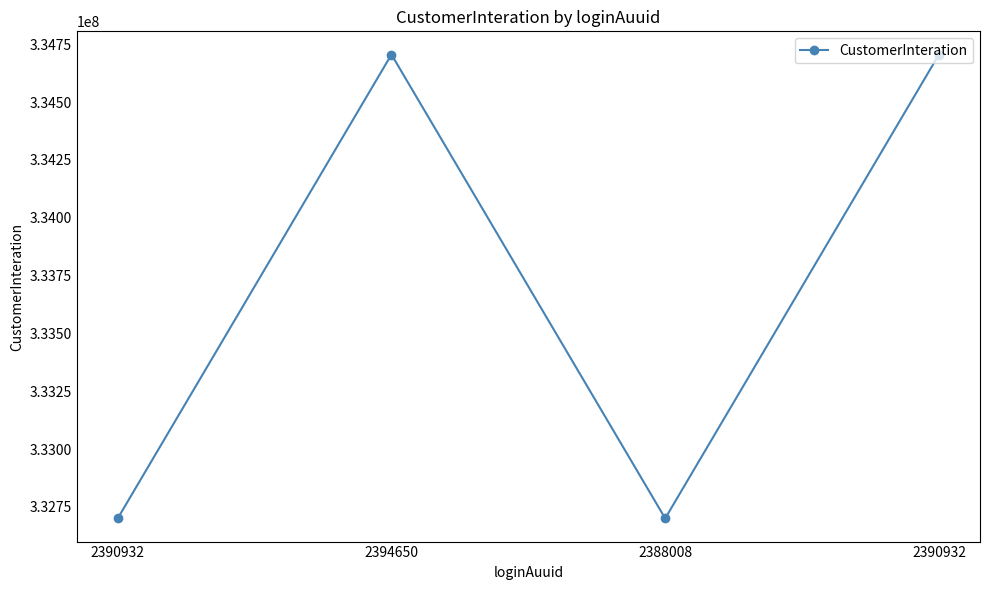

Which has a higher value, 2390932 or 2388008?

2390932